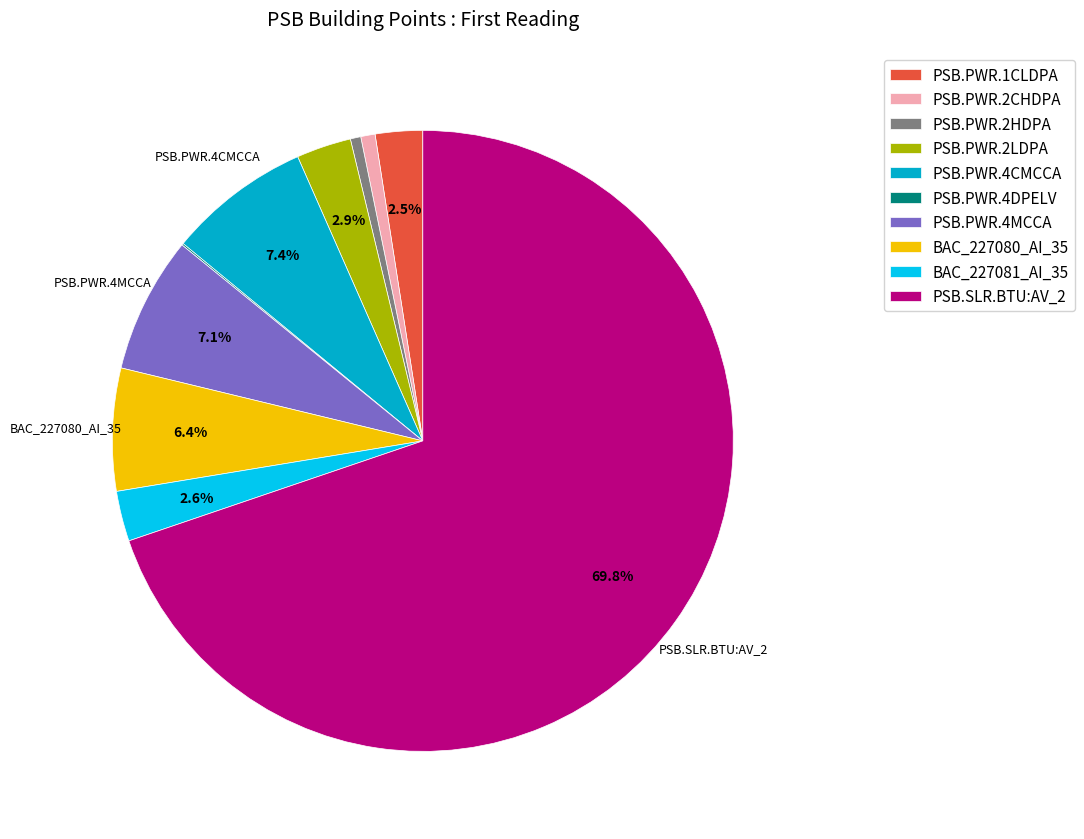

What is the ratio of the value at PSB.SLR.BTU:AV_2 to the value at BAC_227080_AI_35?

10.9